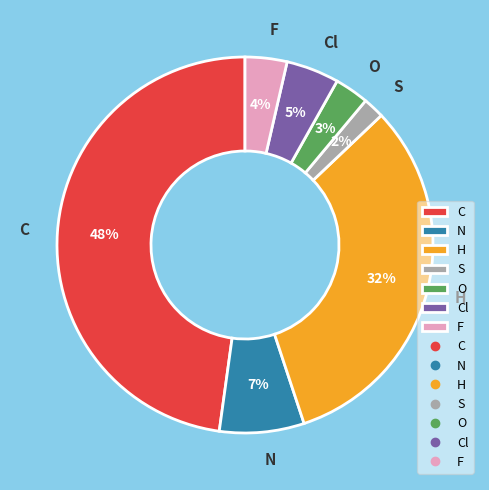

Rank the categories by value from lowest to highest.

S, O, F, Cl, N, H, C